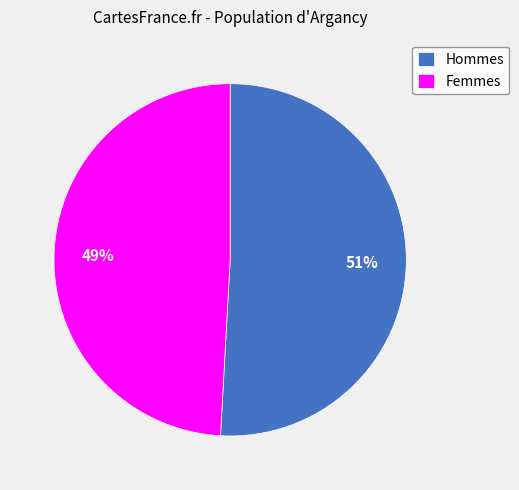

To the nearest percent, what is the average slice percentage?

50%